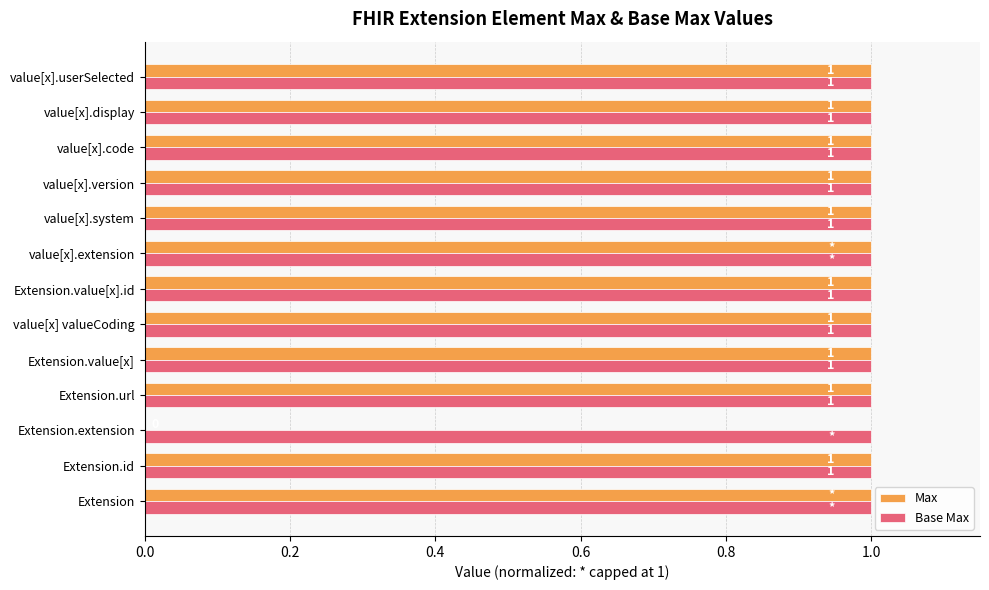

What is the sum of all Max values?

12